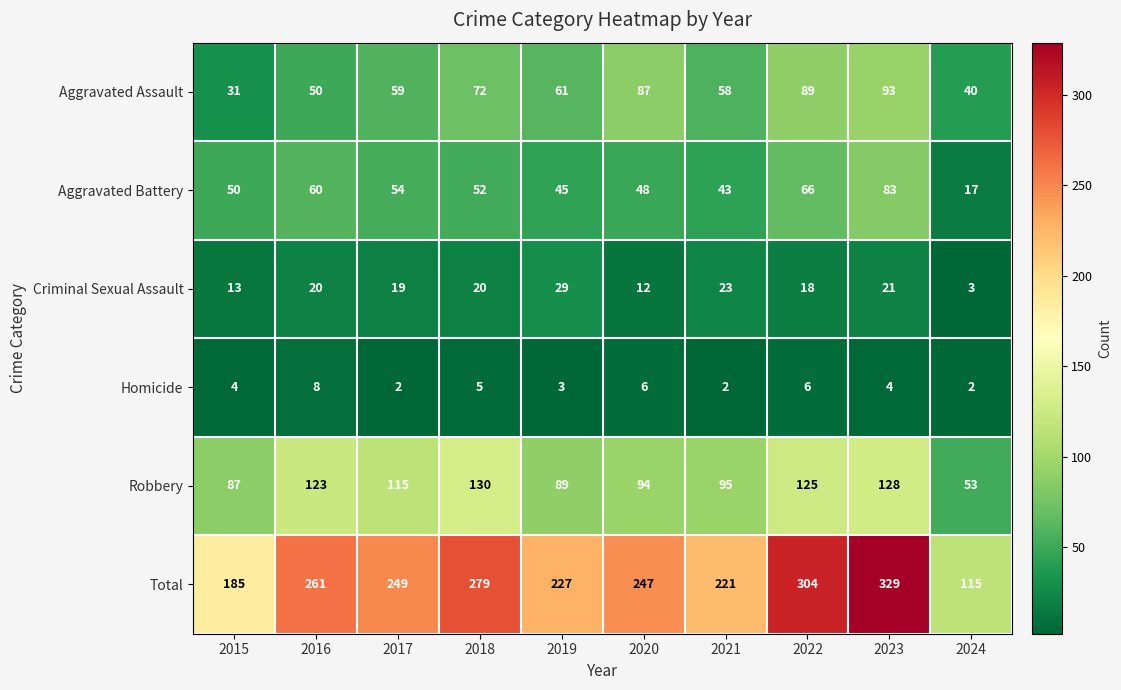

The value of Criminal Sexual Assault at 2016 is 12. True or false?

False